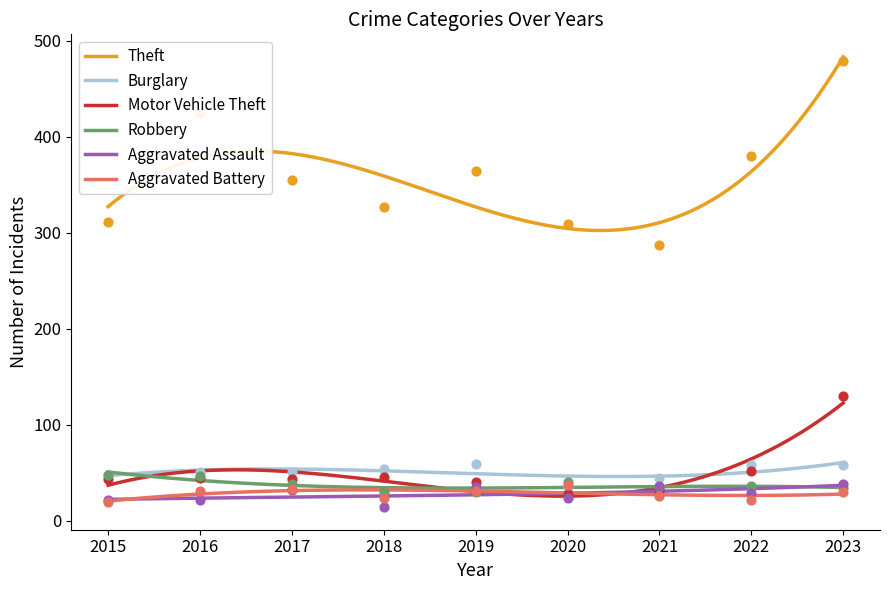

Which series has the largest total across all categories?

Theft